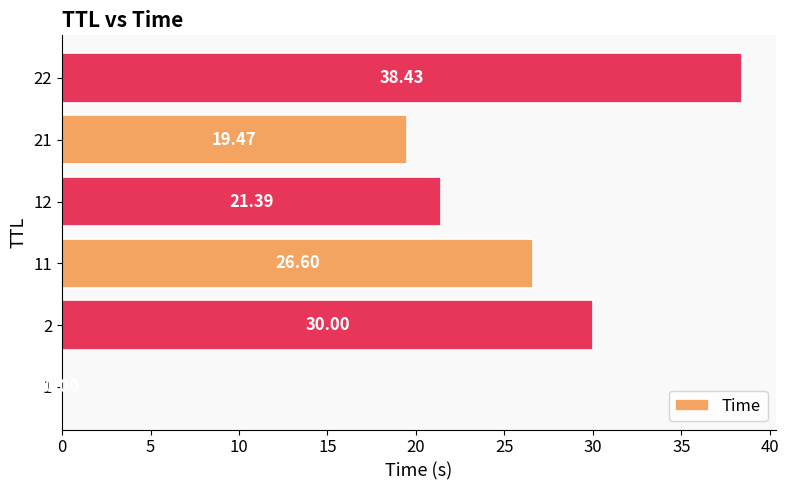

What is the sum of all values?

135.9